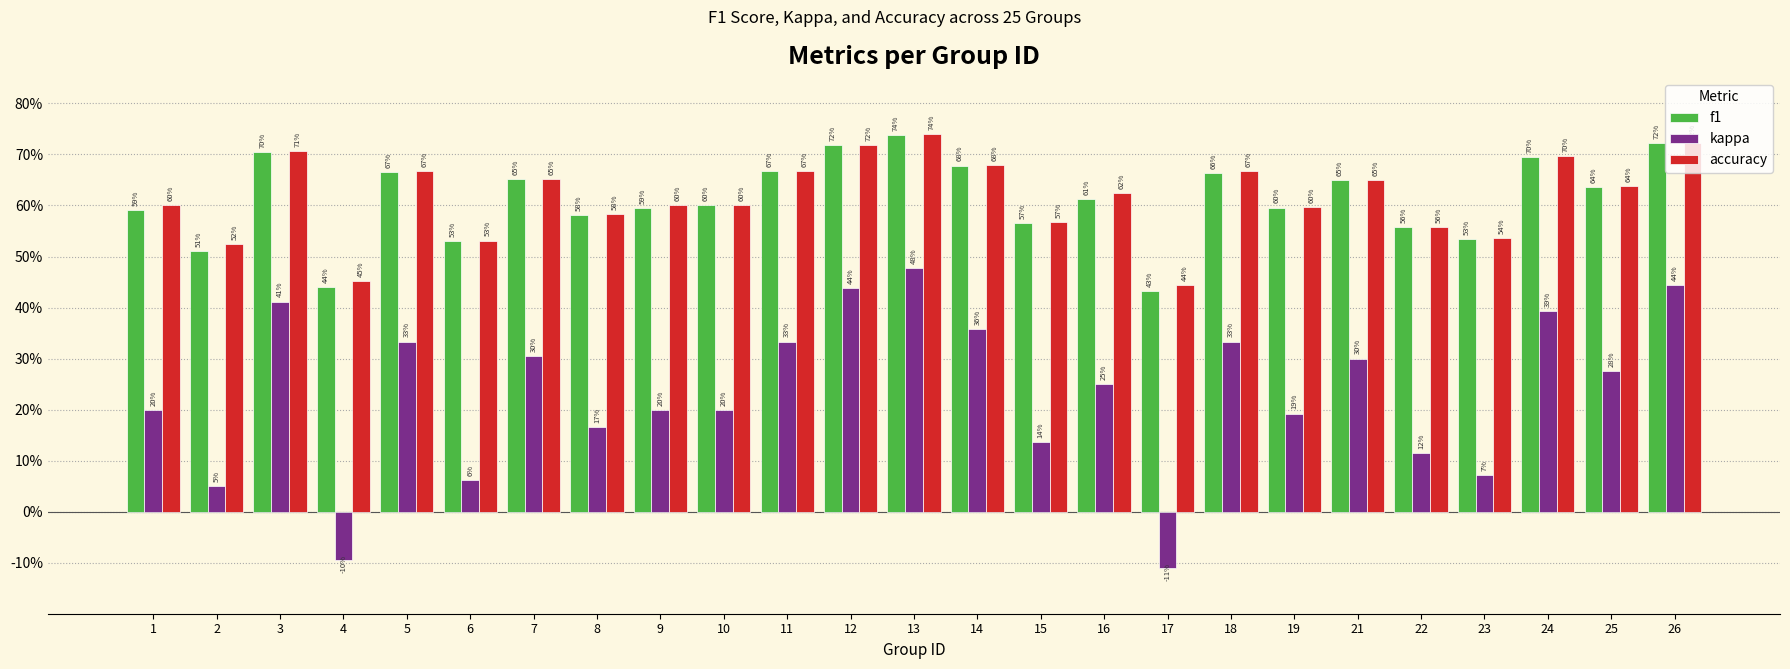

Rank the series at 12 from lowest to highest value.

kappa, f1, accuracy